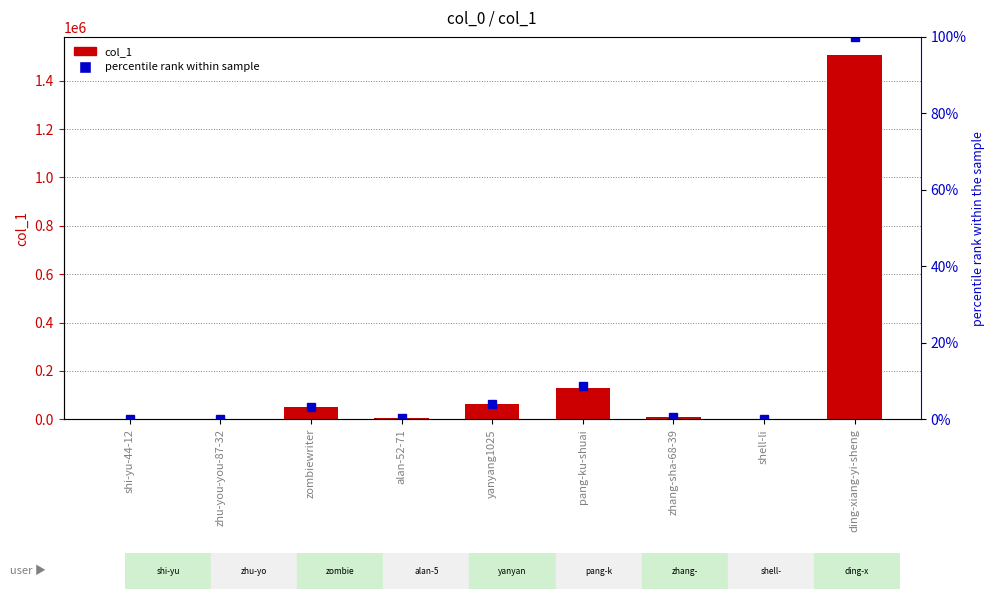

How many categories are shown in the chart?

9